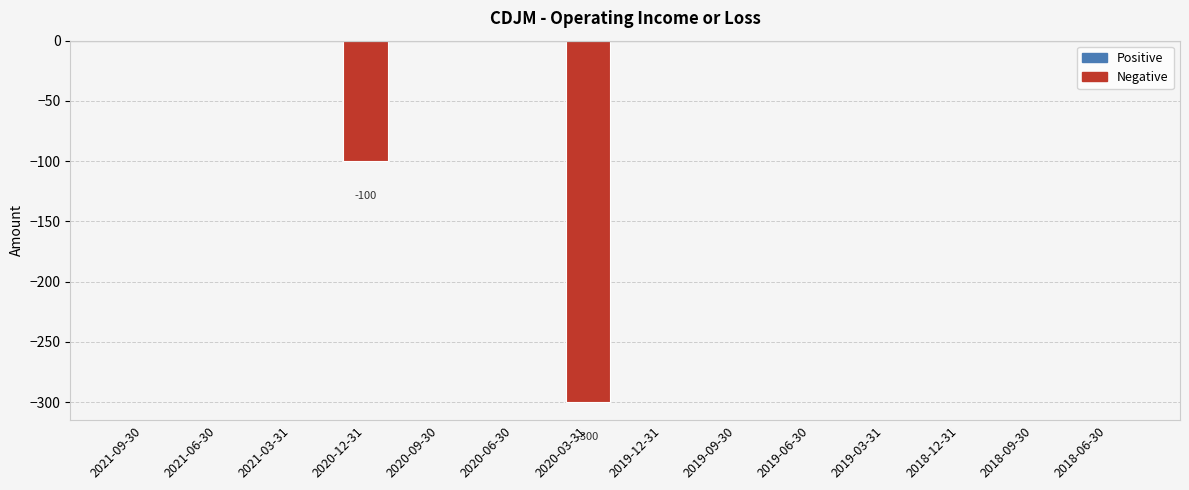

Reading right to left, extract all data points from this chart.

2018-06-30=0	2018-09-30=0	2018-12-31=0	2019-03-31=0	2019-06-30=0	2019-09-30=0	2019-12-31=0	2020-03-31=-300	2020-06-30=0	2020-09-30=0	2020-12-31=-100	2021-03-31=0	2021-06-30=0	2021-09-30=0